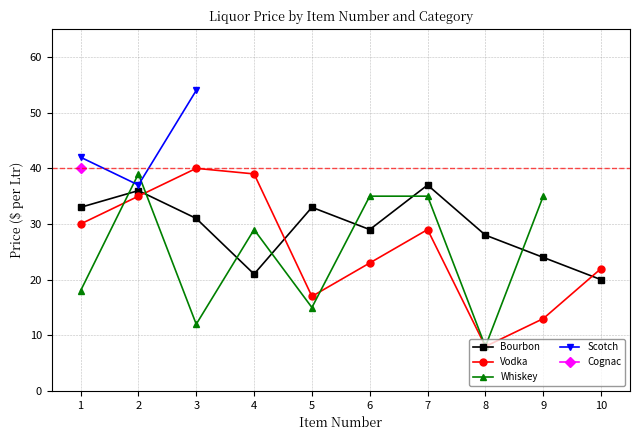

What value does the Whiskey series have at 7?

35.0